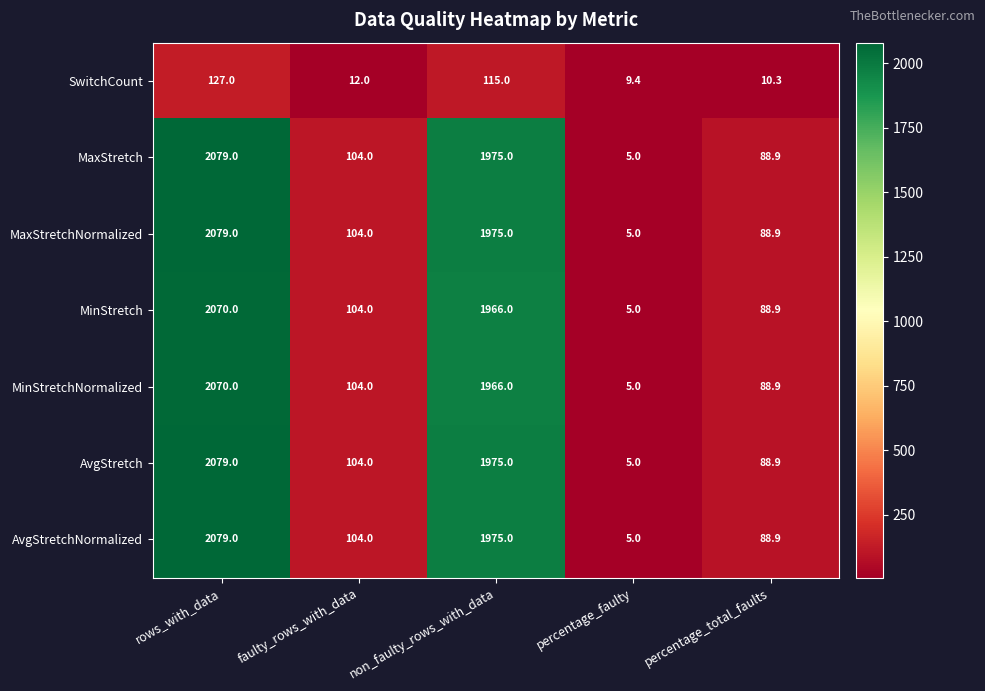

At which category is the sum across all series the highest?

rows_with_data